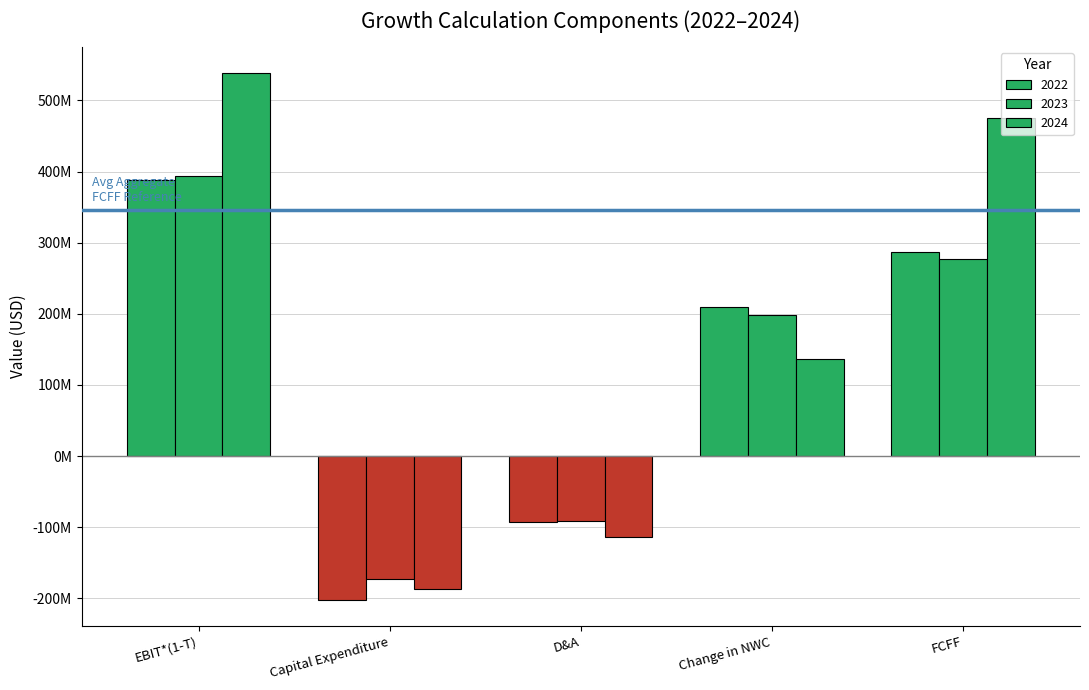

What is the total value across all series at D&A?

-298400000.0